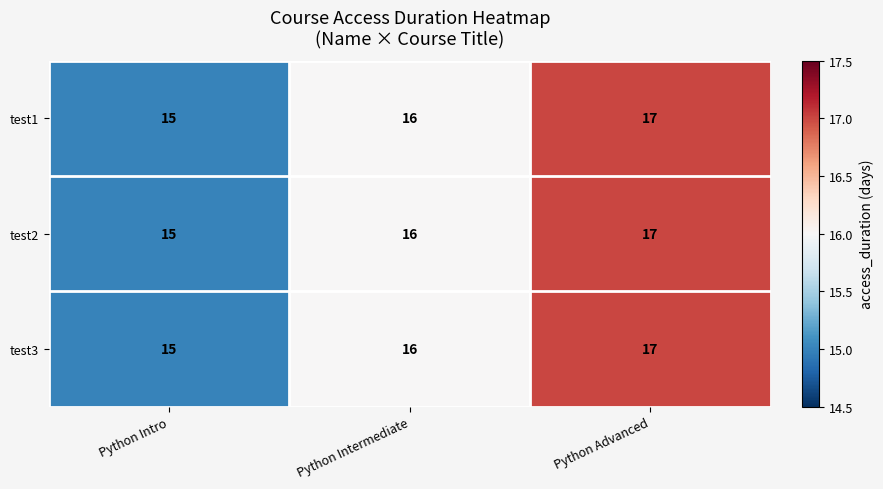

Rank the categories by test3 value from lowest to highest.

Python Intro, Python Intermediate, Python Advanced